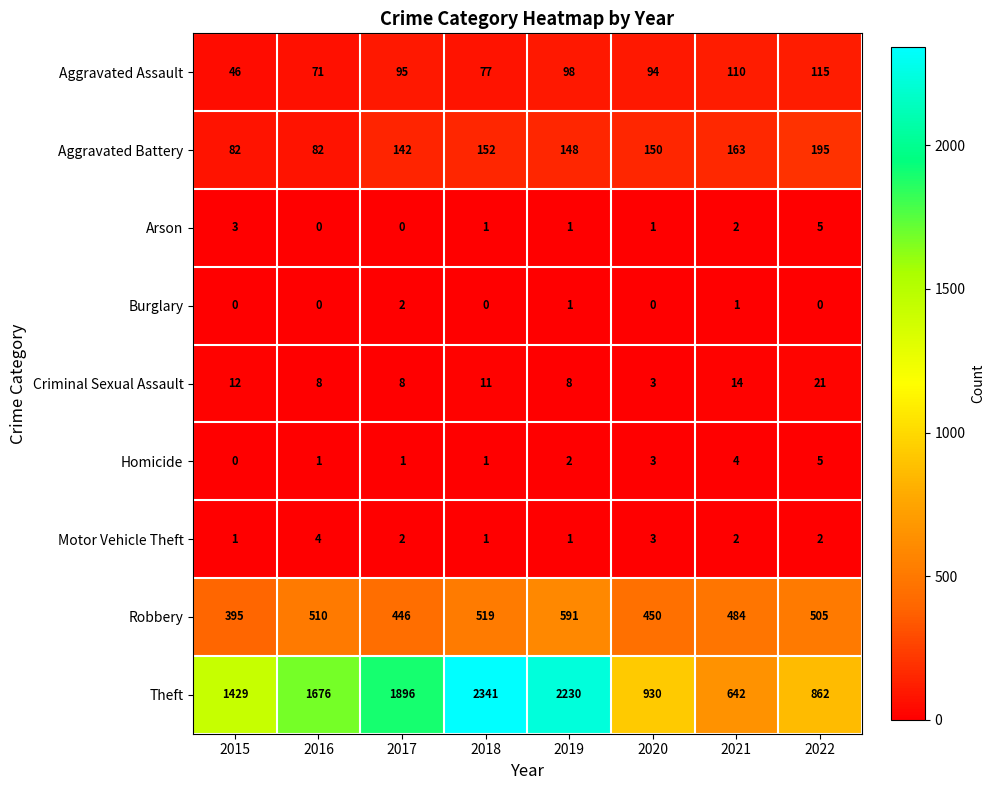

What is the approximate value of Theft at 2015?

1429